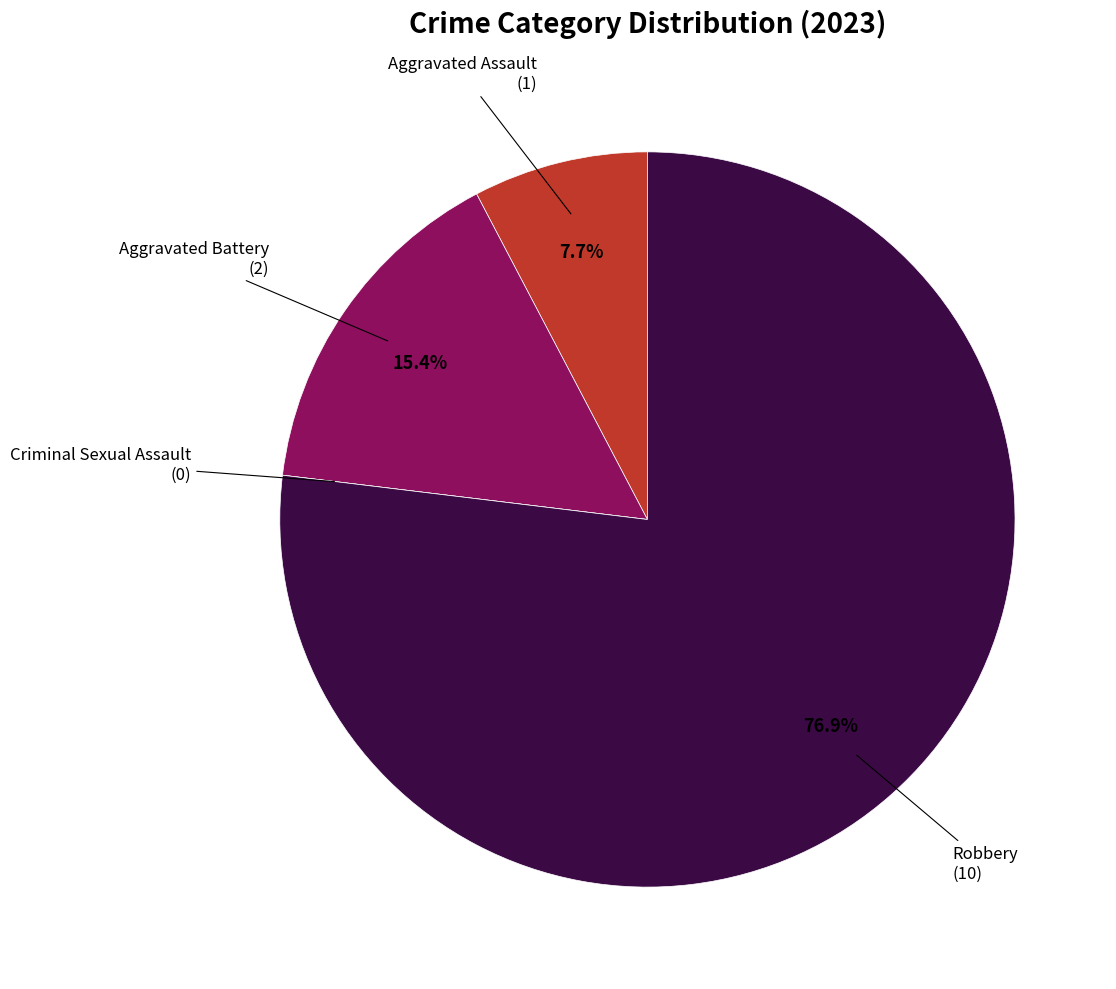

What is the smallest slice in the pie chart?

Criminal Sexual Assault